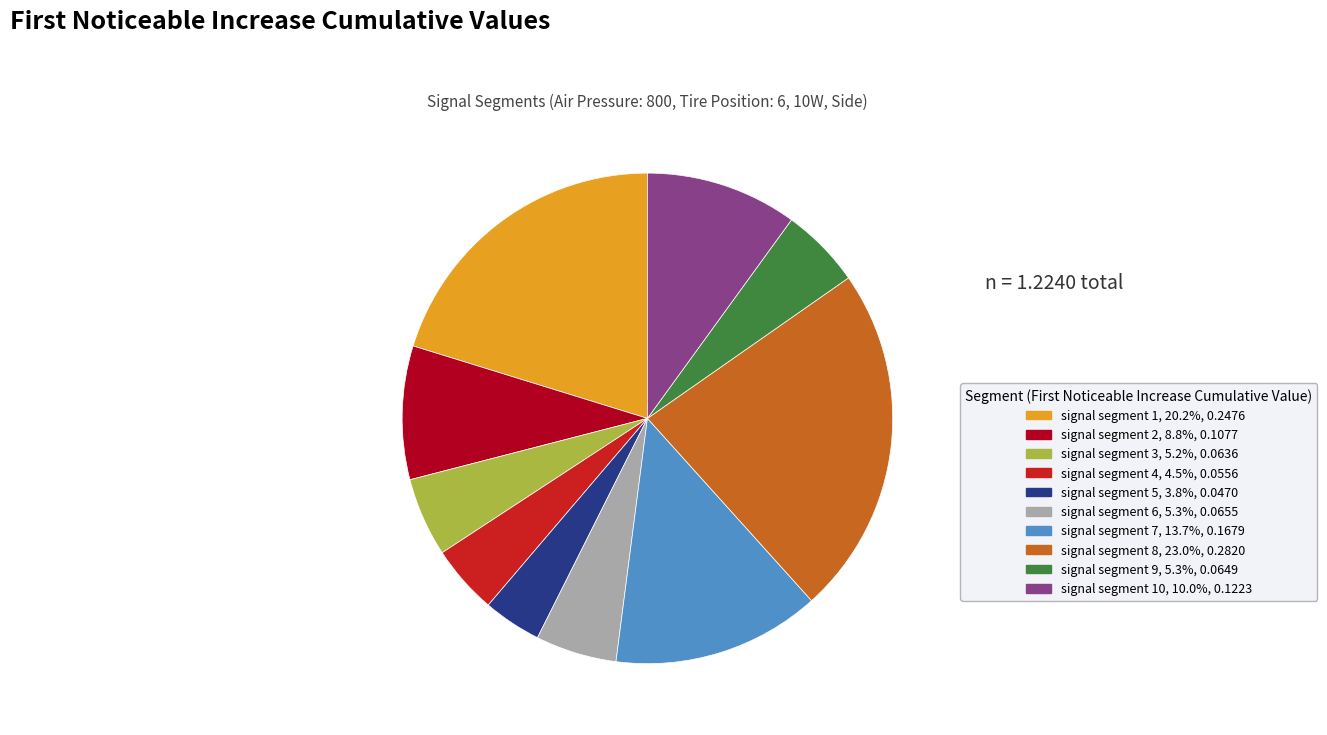

Does any single category account for the majority?

No